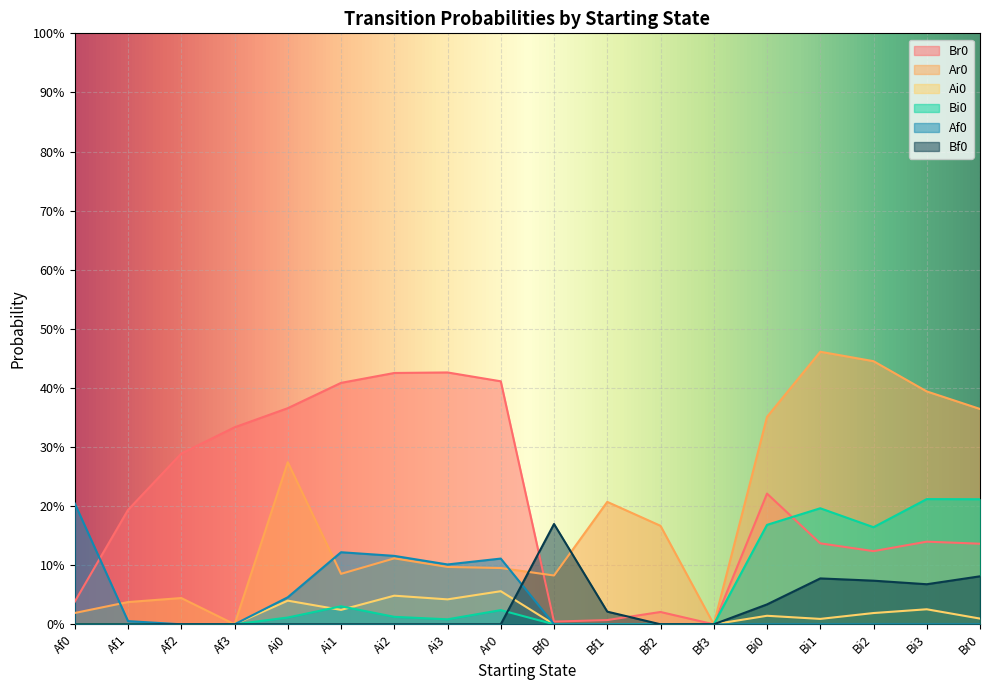

What is the highest value of the Bi0 series?

0.2